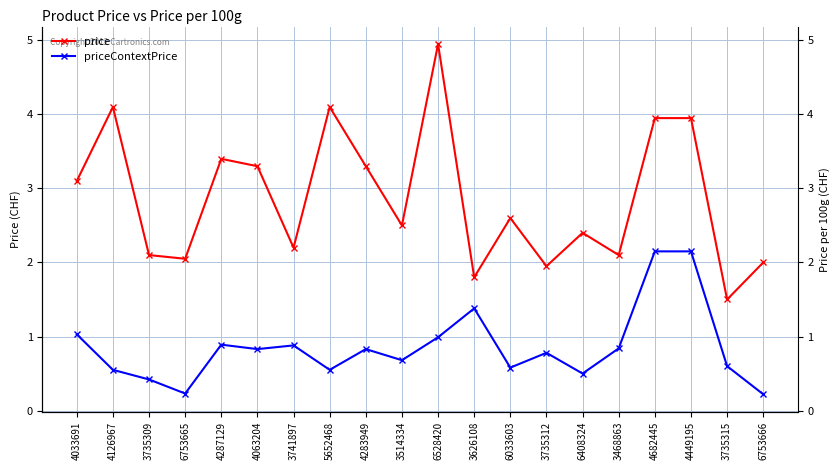

True or false: priceContextPrice has a value of 0.6 at 3735309.

False